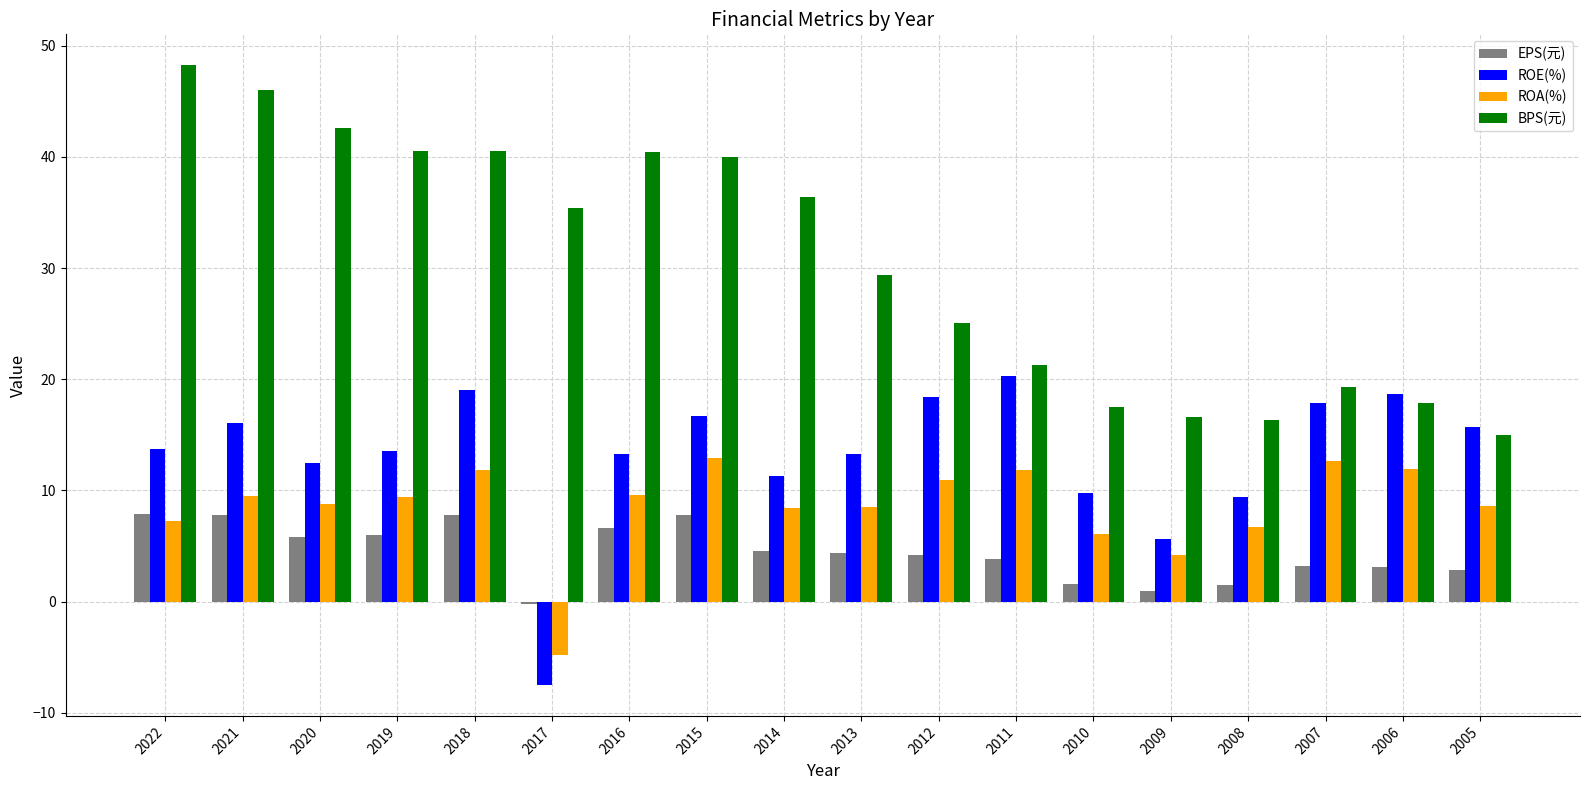

List the series in order of their overall mean, lowest first.

EPS(元), ROA(%), ROE(%), BPS(元)